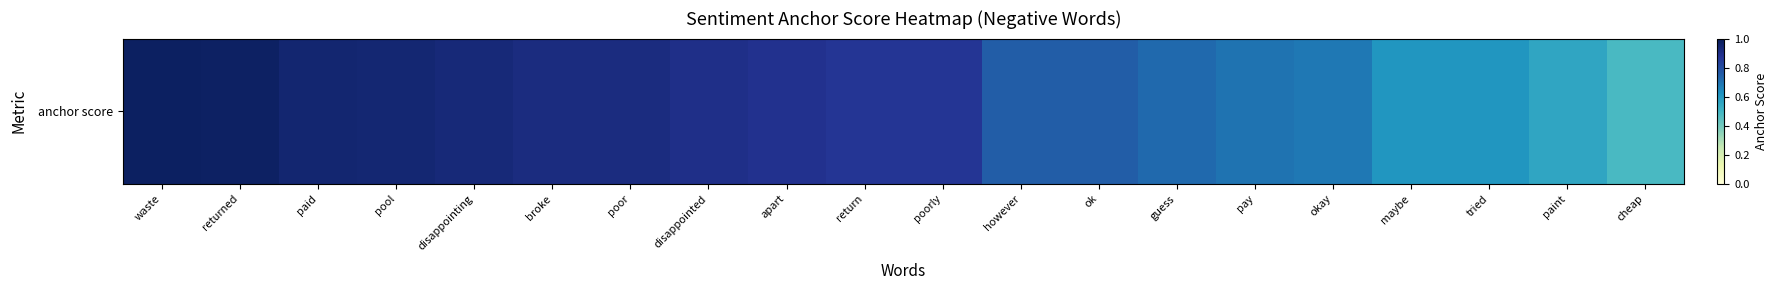

True or false: the data shows 0.5 at cheap.

True